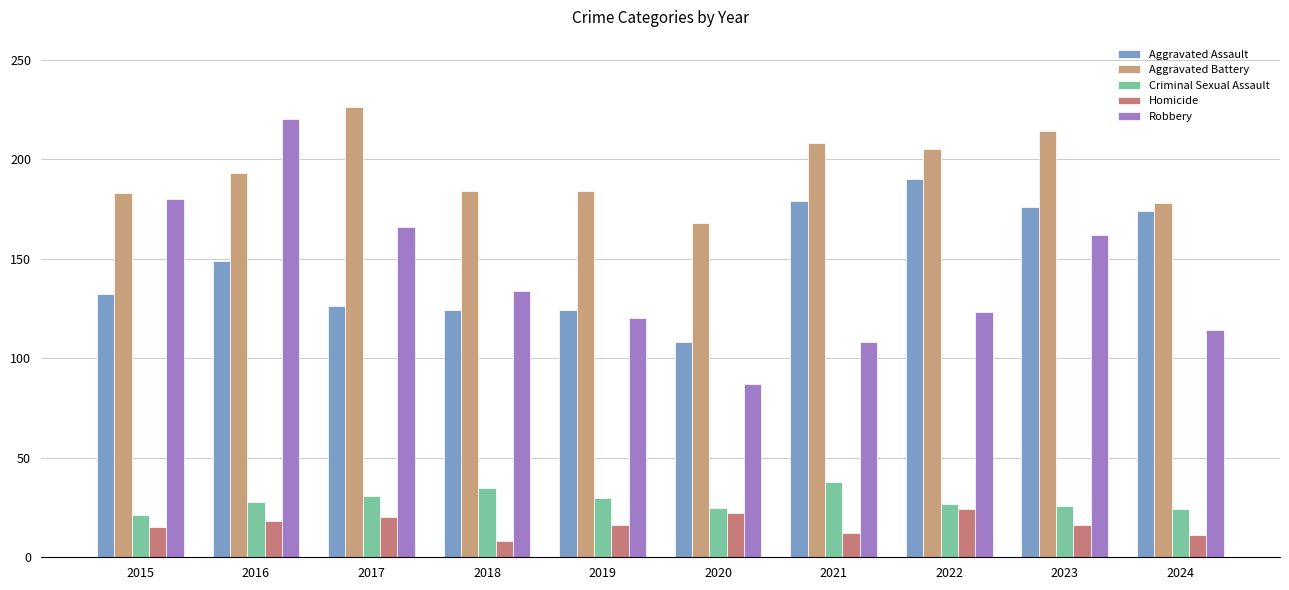

Which series has the largest total across all categories?

Aggravated Battery